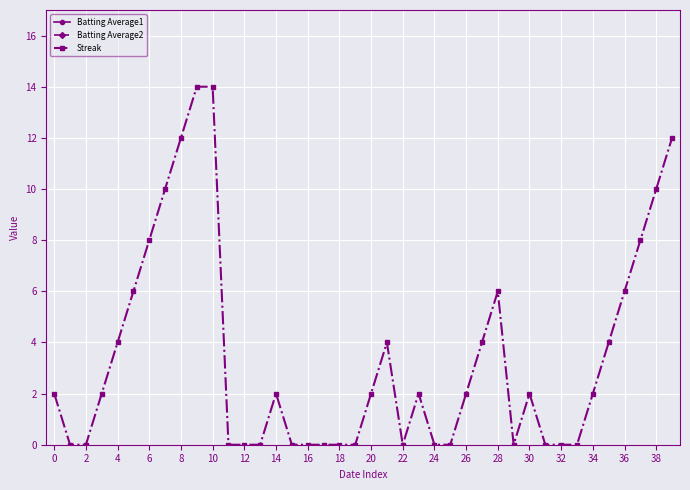

The Streak series shows 8 at 2. True or false?

False